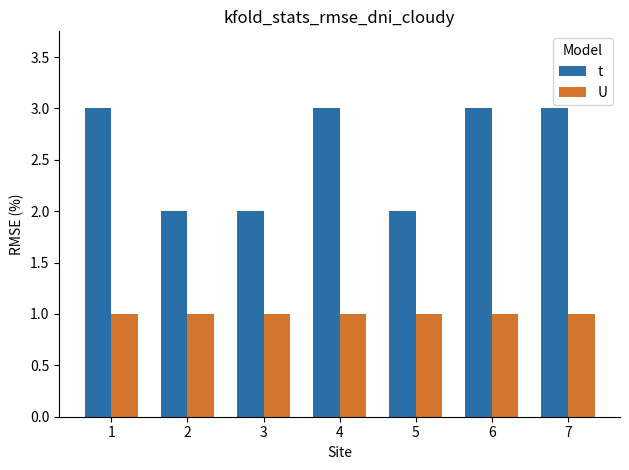

Reading right to left, what are all the values shown in this chart?

t: 7=3	6=3	5=2	4=3	3=2	2=2	1=3
U: 7=1	6=1	5=1	4=1	3=1	2=1	1=1